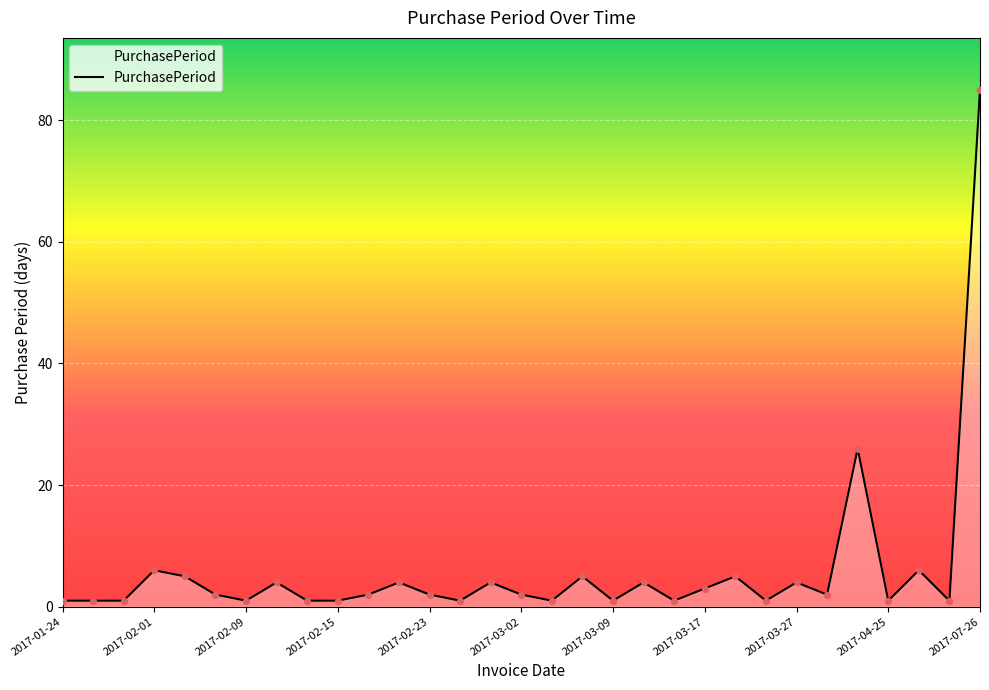

What is the difference between the maximum and minimum values?

84